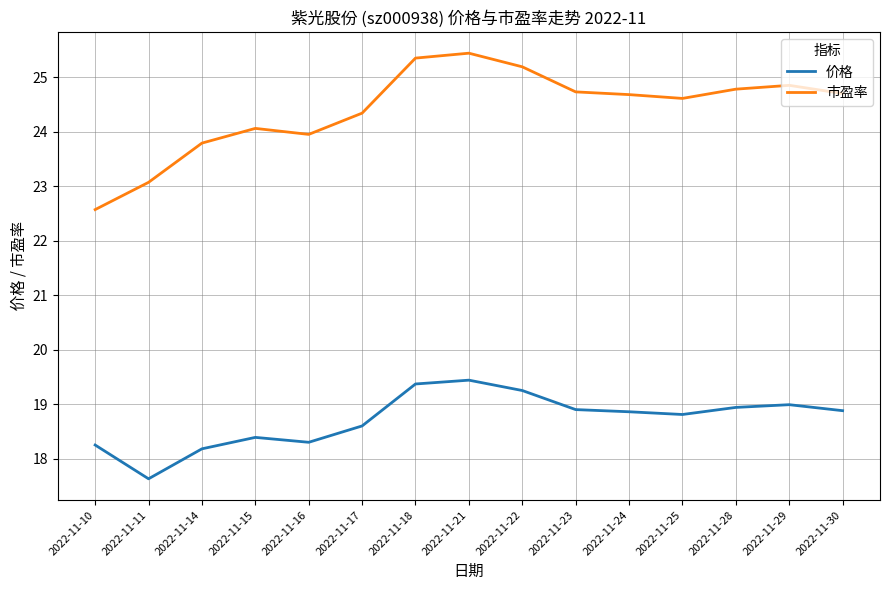

List the series in order of their peak value, lowest first.

价格, 市盈率